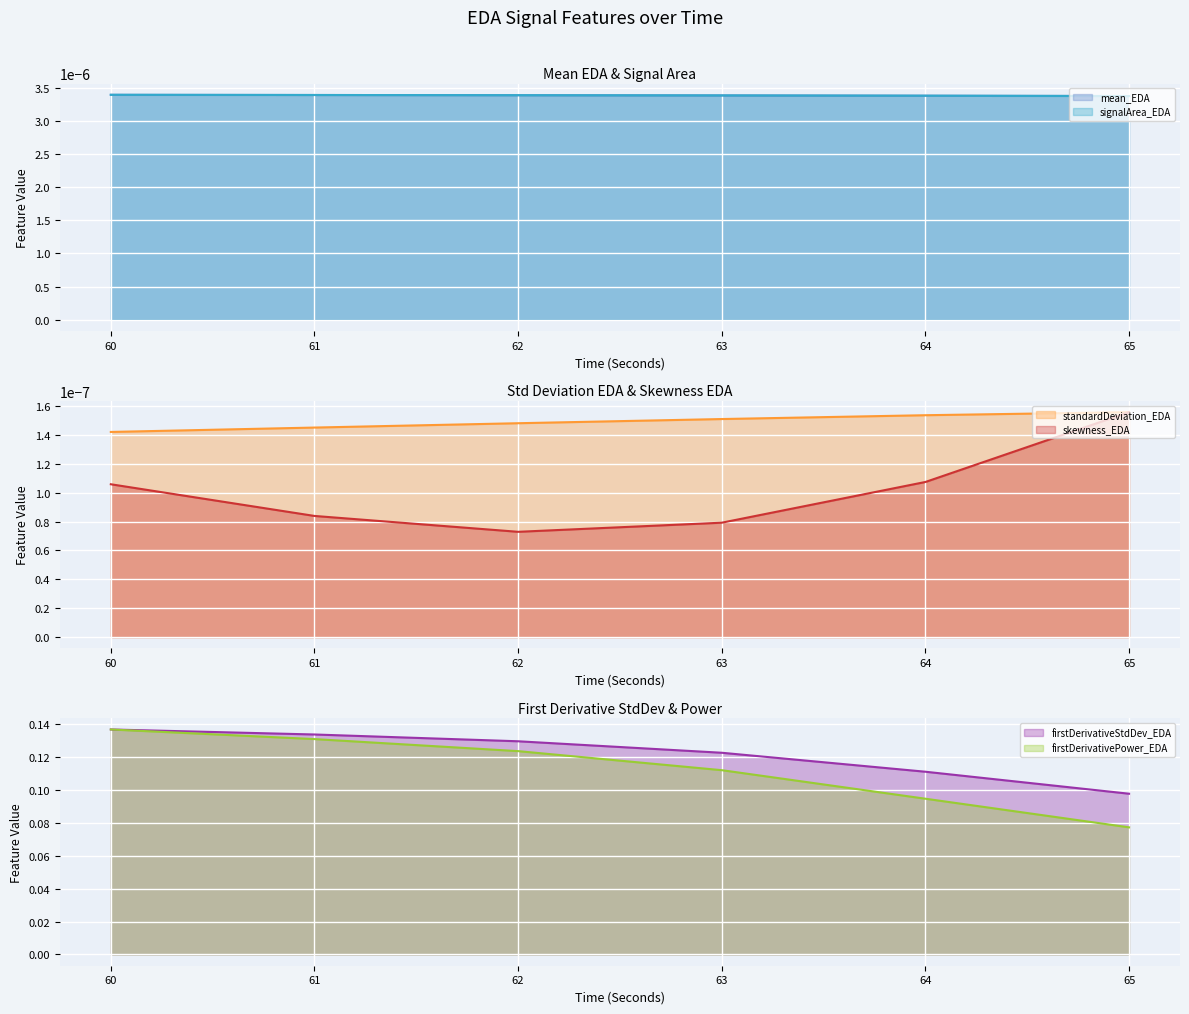

What is the value of the firstDerivativeStdDev_EDA point at the 6th from the left?

0.1